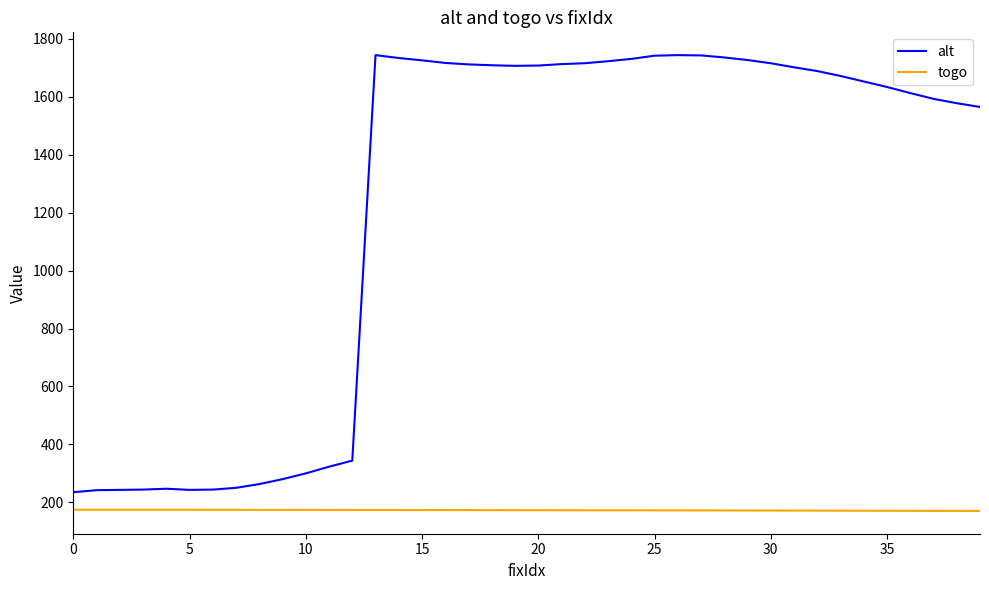

Which series has the widest spread of values?

alt